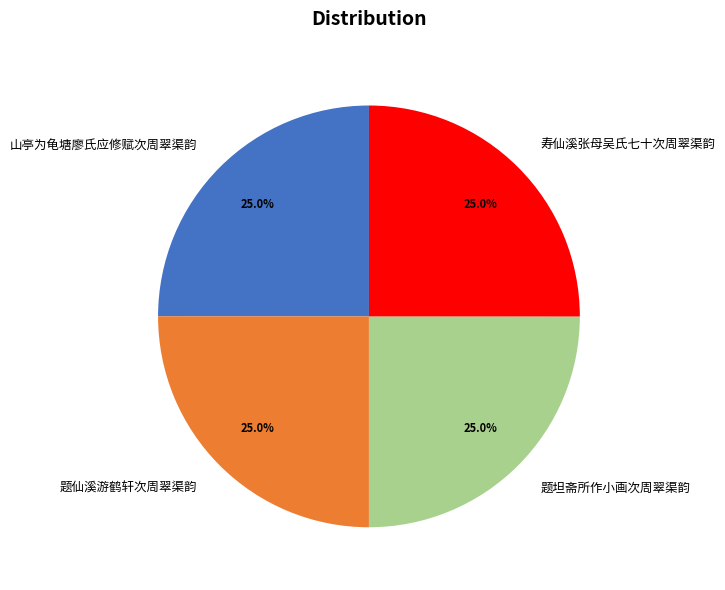

Approximately how many times larger is the value at 寿仙溪张母吴氏七十次周翠渠韵 compared to 题坦斋所作小画次周翠渠韵?

1.0